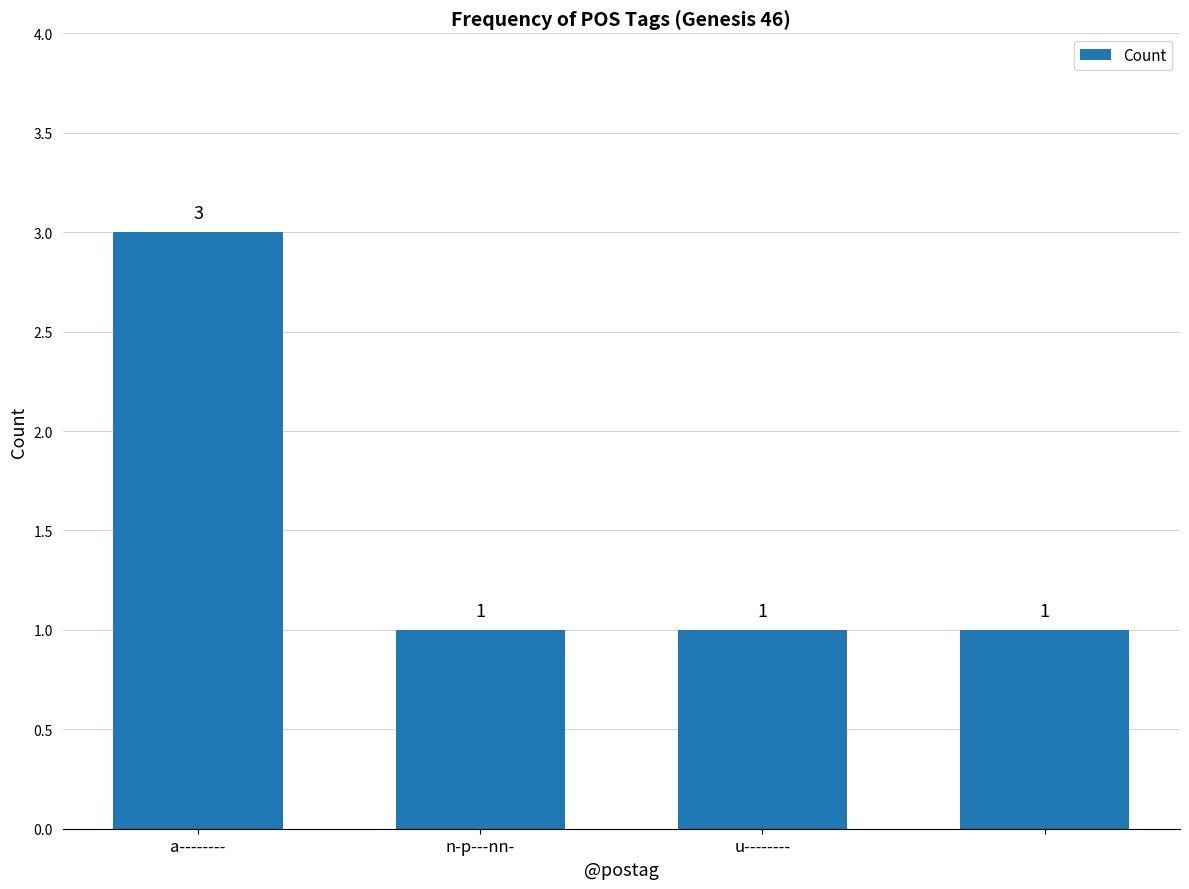

How many bars are there in total?

4